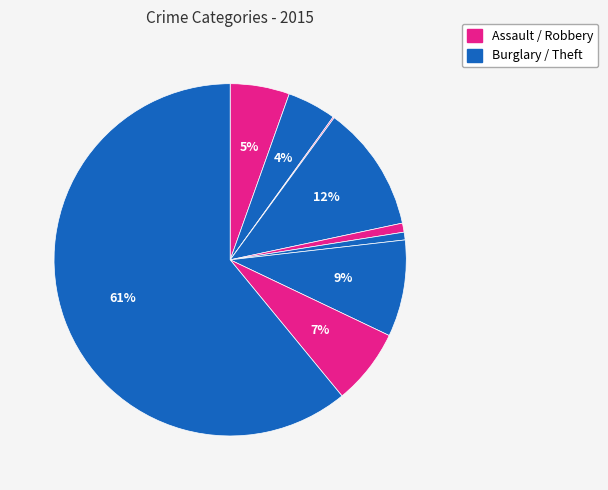

How many segments does this pie chart have?

9